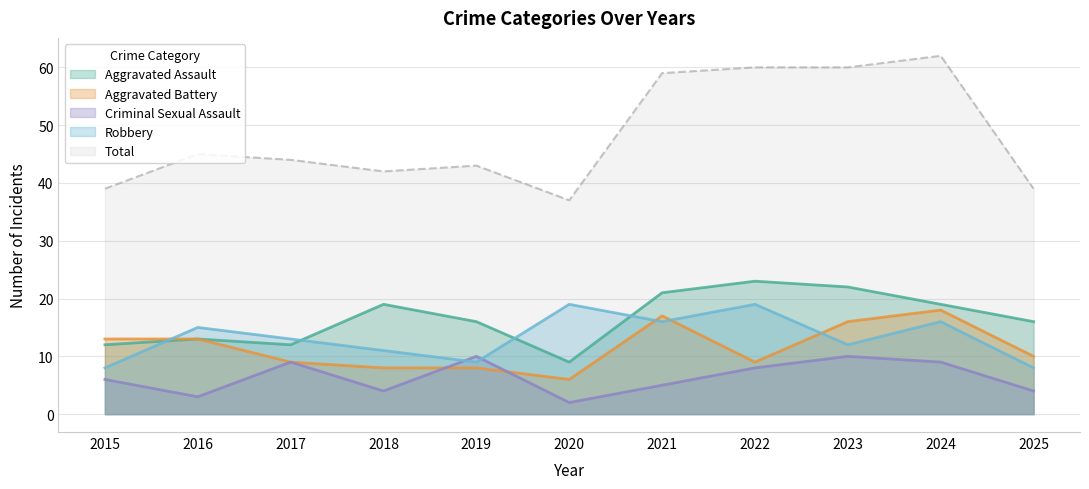

At which label does Aggravated Assault first exceed 16?

2018